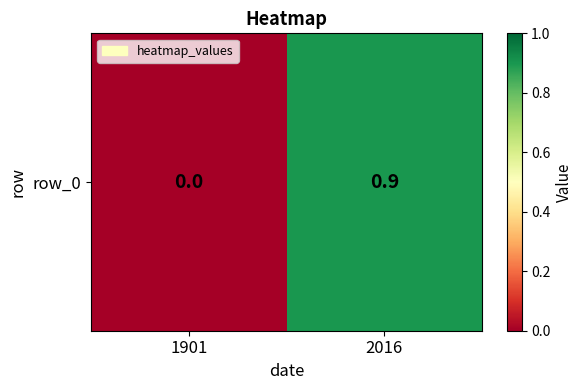

At which label is the value closest to 0?

1901